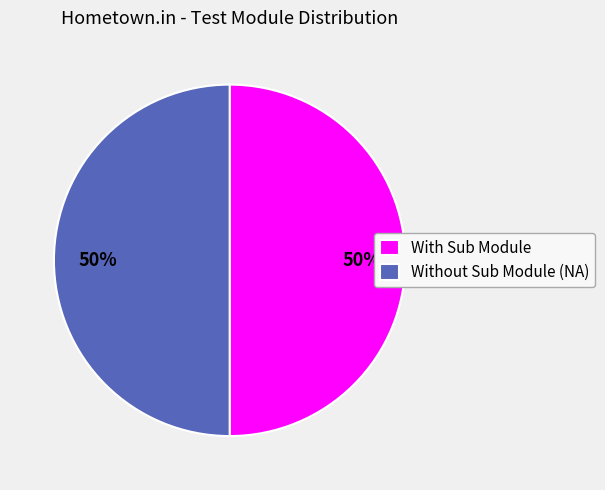

What is the ratio of the value at With Sub Module to the value at Without Sub Module (NA)?

1.0